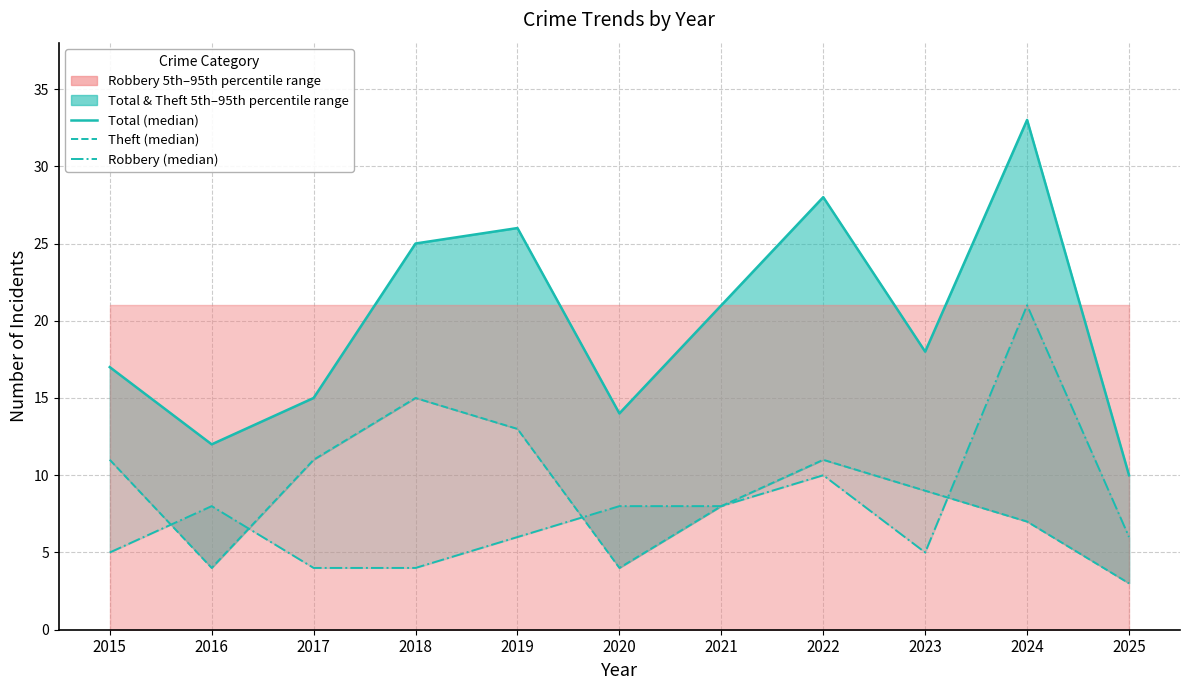

Which has a higher value, 2022 or 2024?

2024